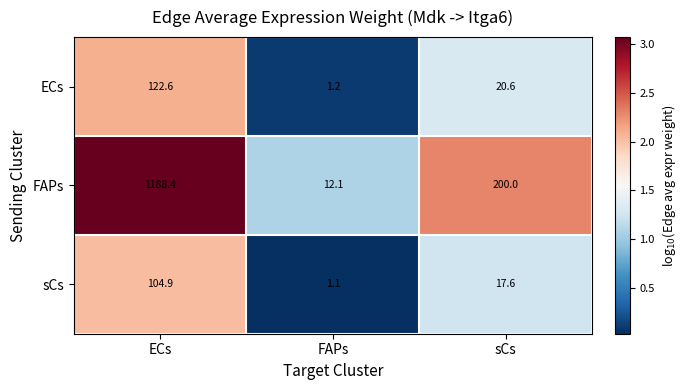

Where does the FAPs series first go above 200?

ECs